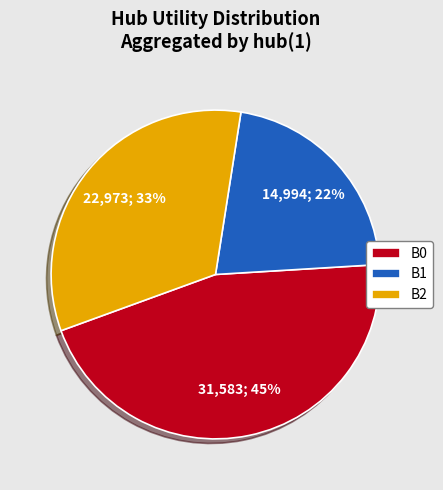

What is the smallest slice in the pie chart?

B1